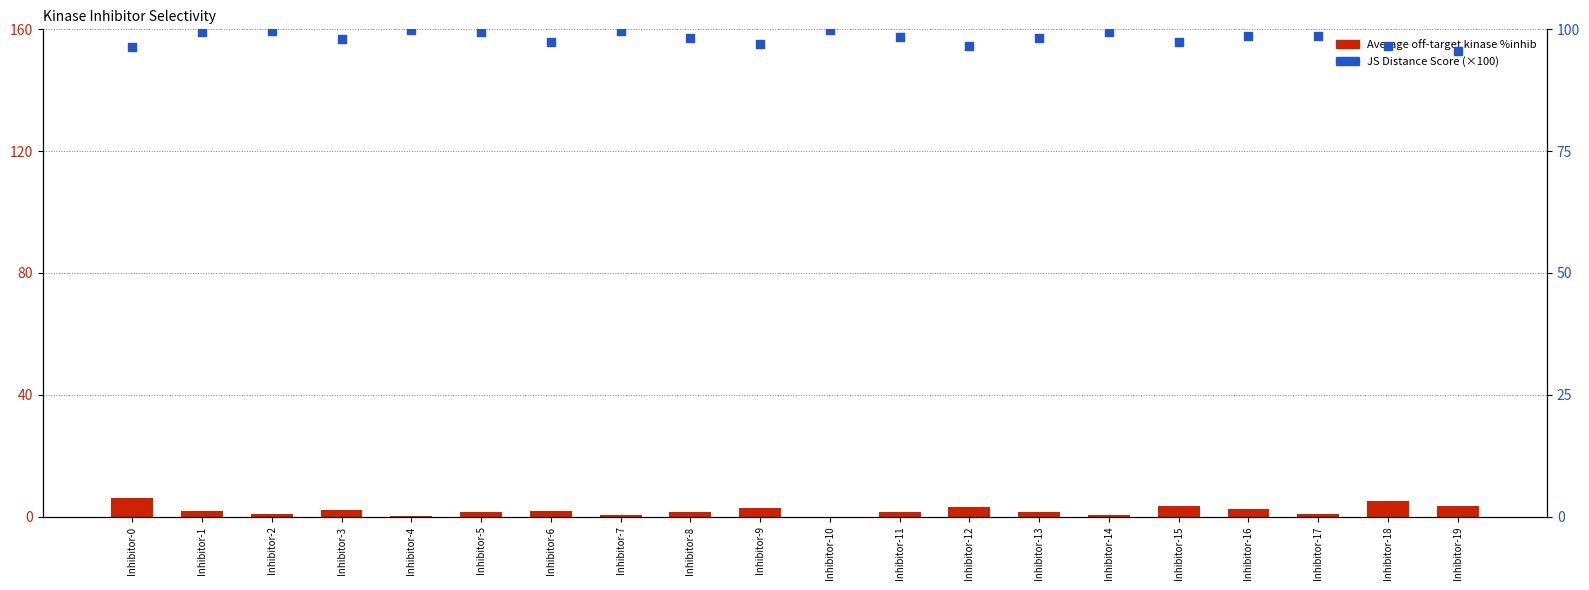

Which series reaches the maximum Y coordinate?

JS Distance Score (×100)